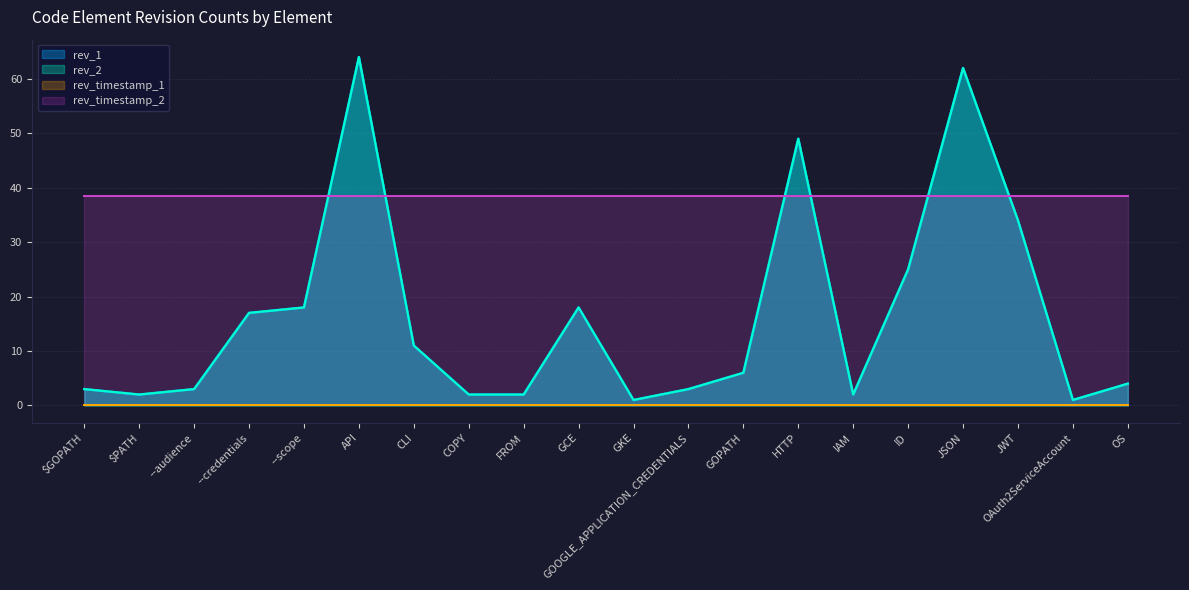

At which label does rev_2 first exceed 6?

--credentials